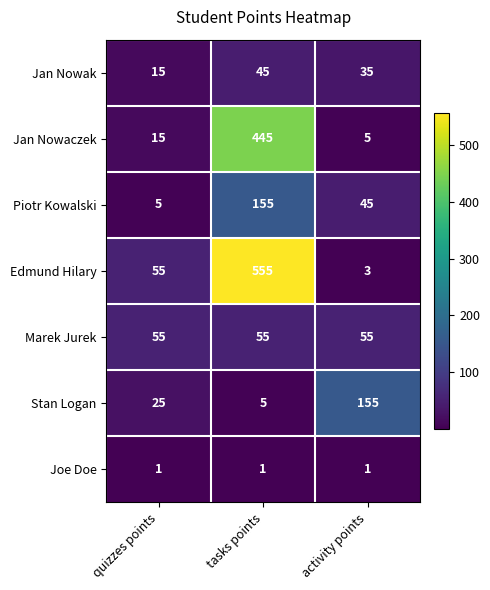

At which category is the sum across all series the highest?

tasks points